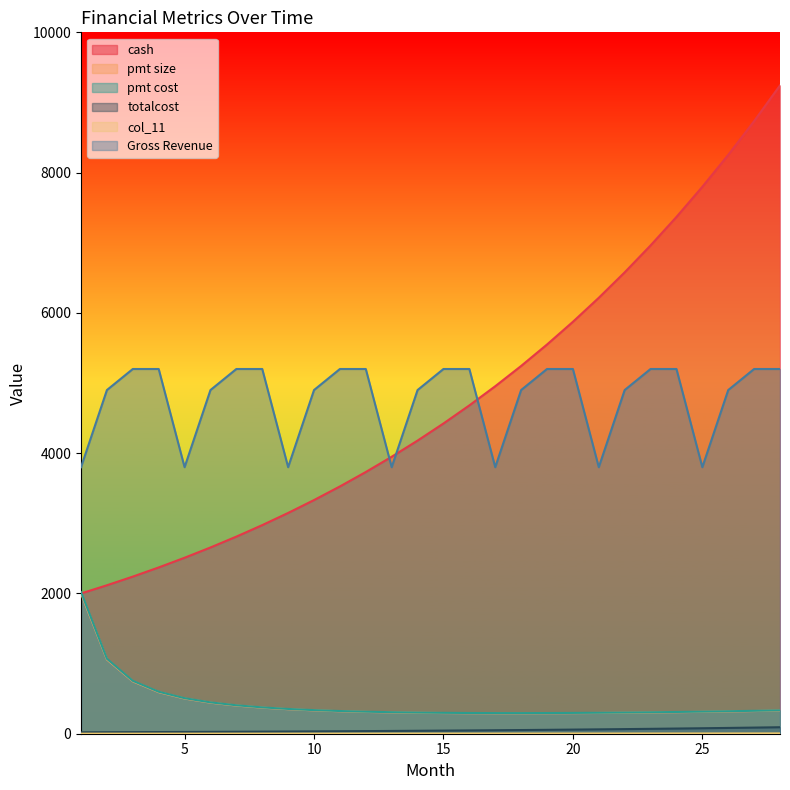

What are all the series names shown in the legend?

cash, pmt size, pmt cost, totalcost, col_11, Gross Revenue